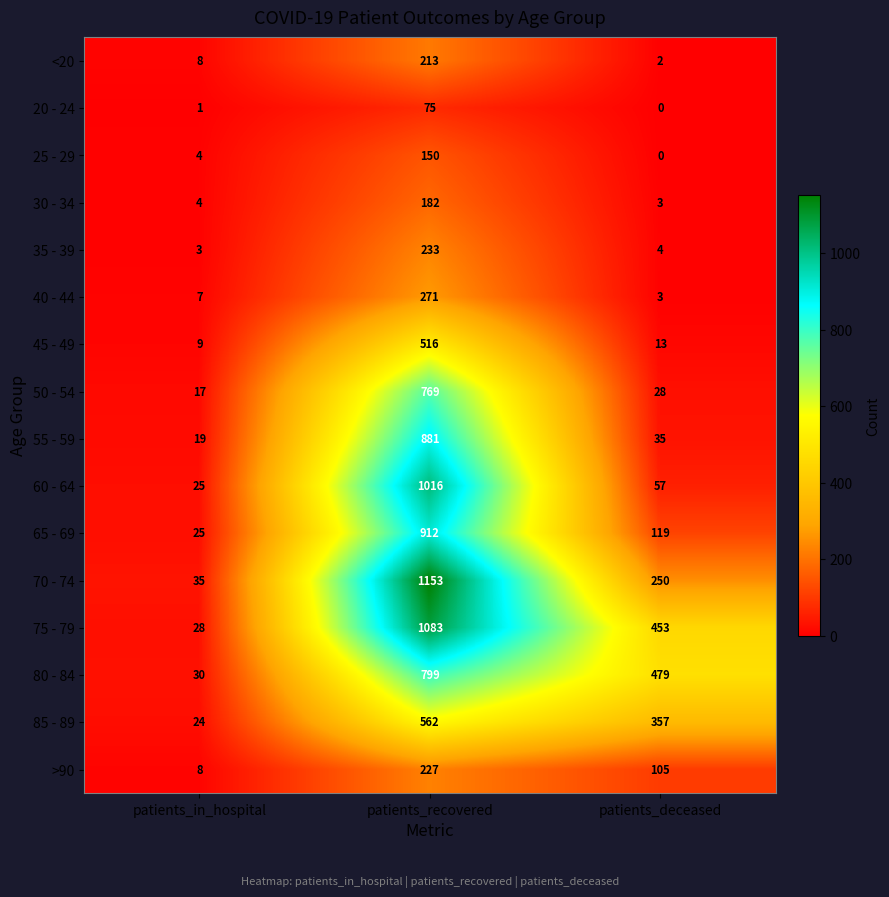

Is it true that 85 - 89 equals 581 at patients_deceased?

False